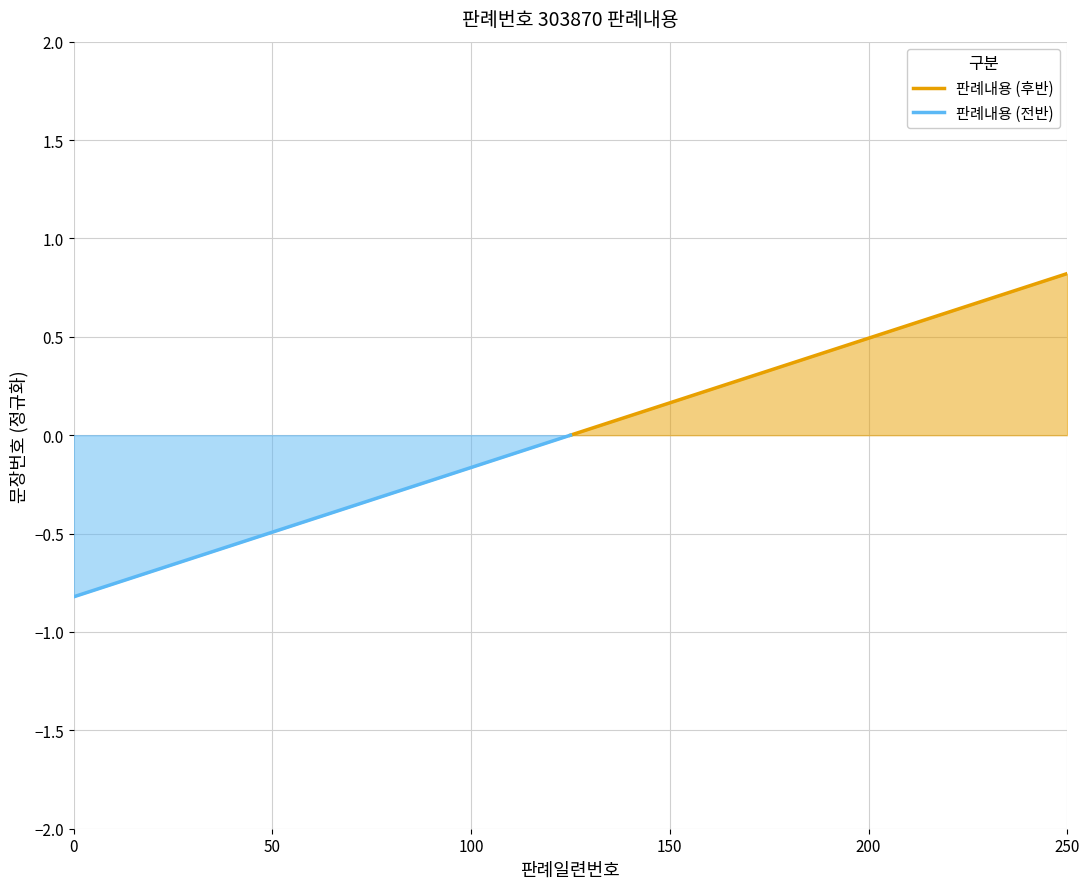

Does the chart have visible grid lines?

Yes